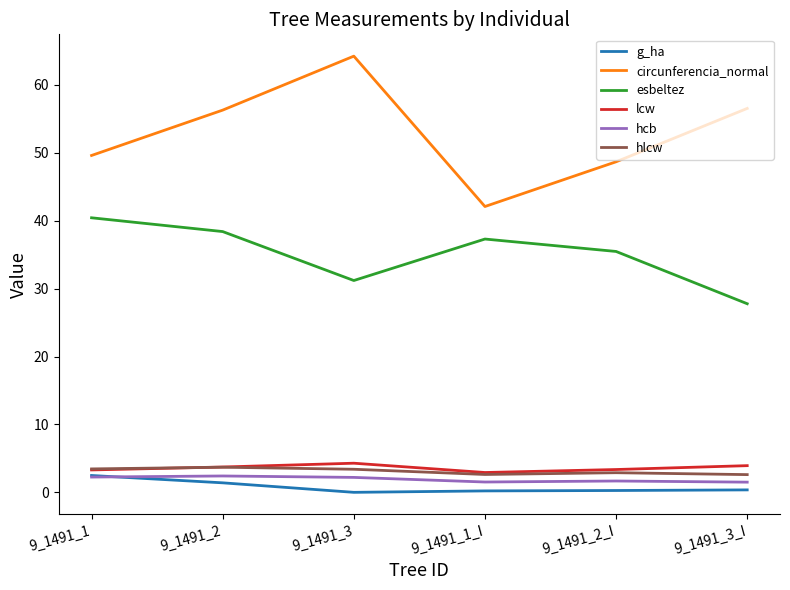

The value of hlcw at 9_1491_2 is 3.7. True or false?

True